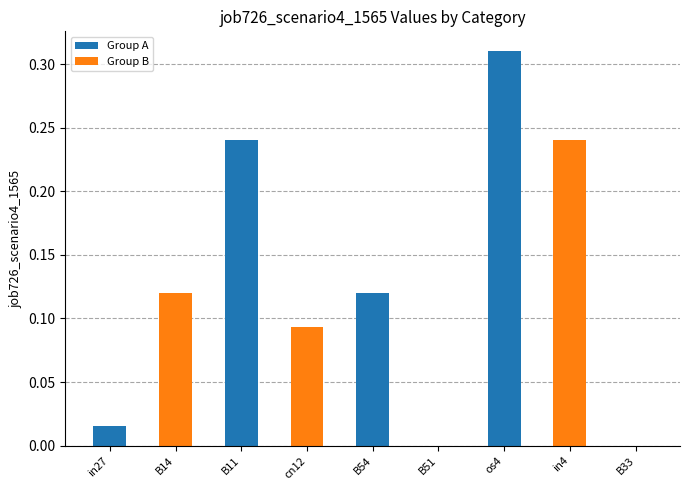

The chart shows a value of 0.2 at B33. True or false?

False